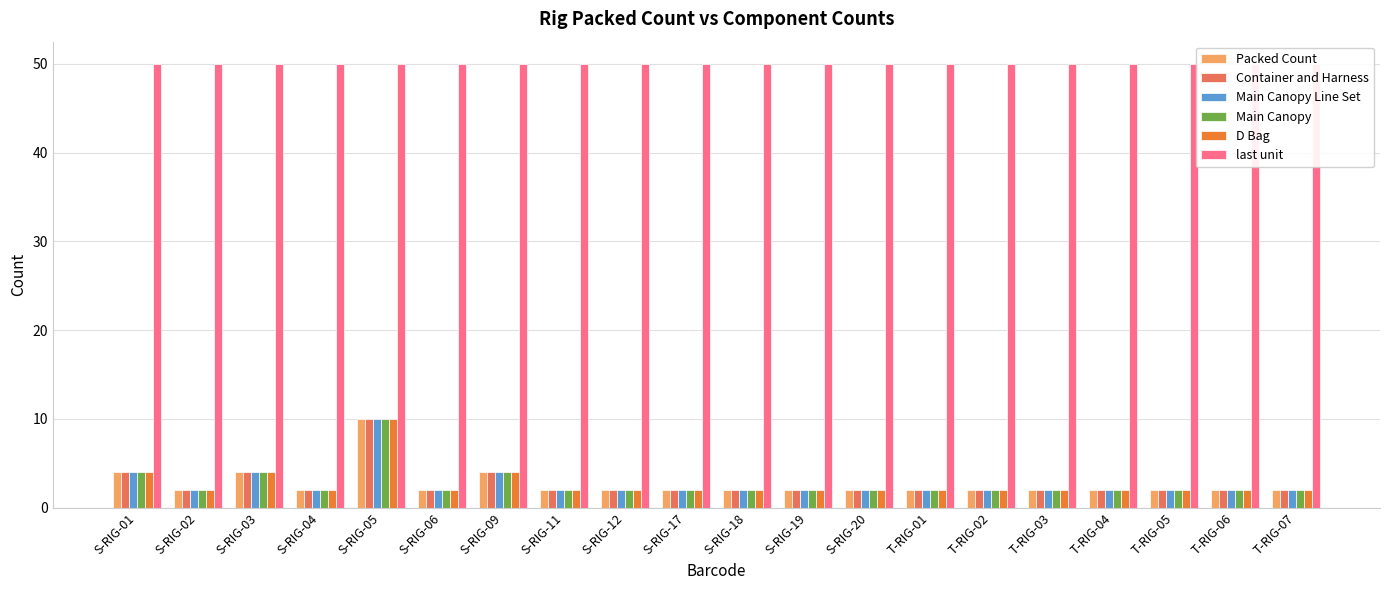

At which label is Container and Harness closest to 6?

S-RIG-01